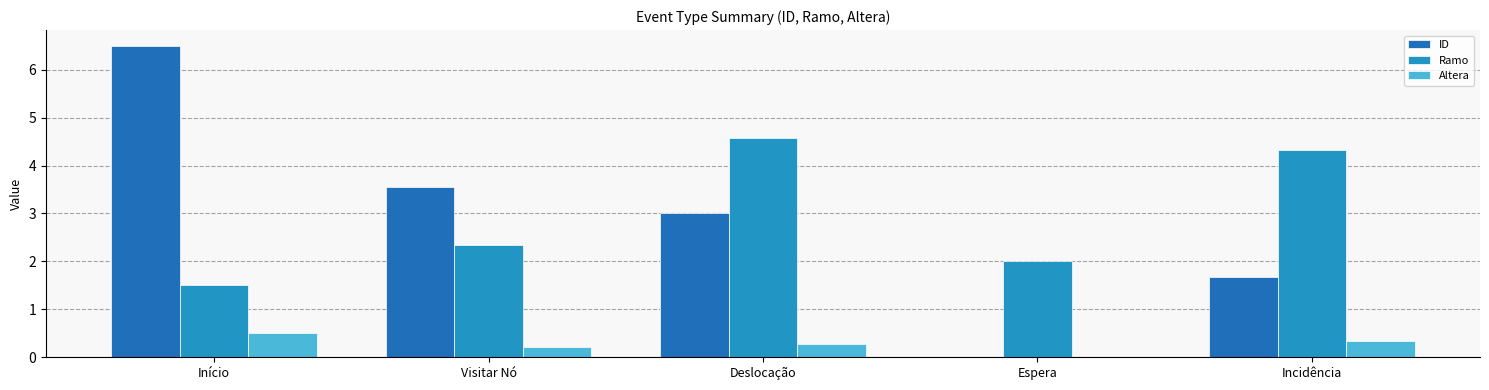

At which category is the sum across all series the highest?

Início